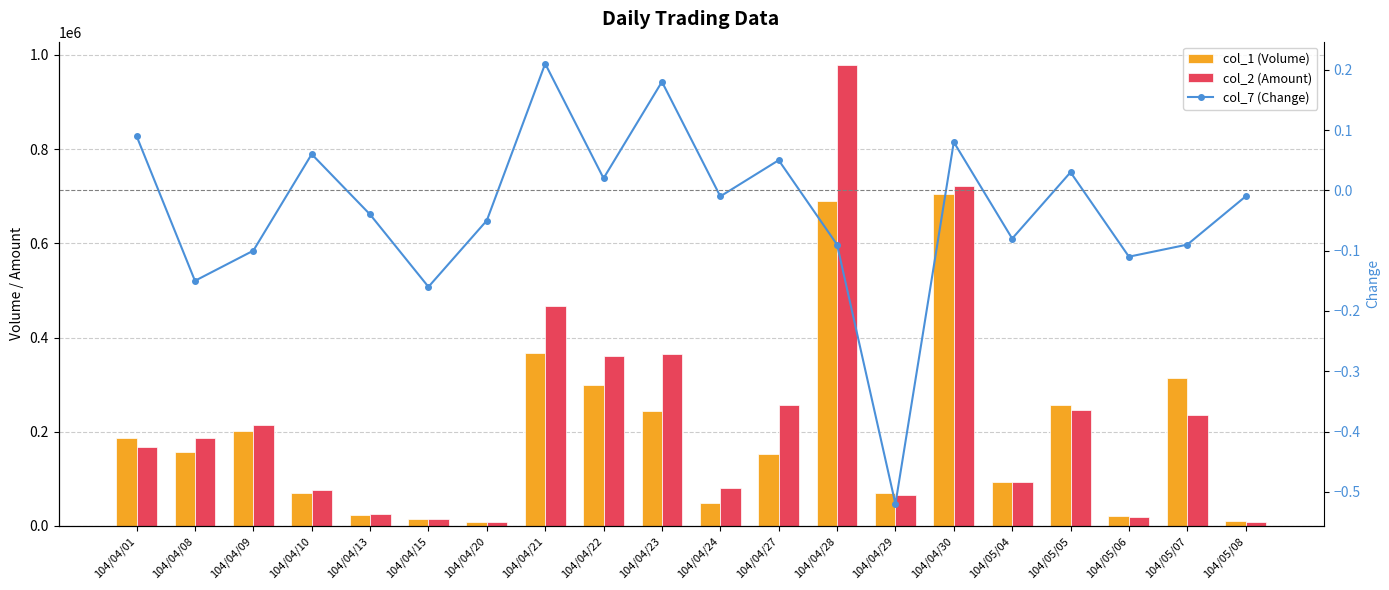

At which category does the chart reach its peak across all series?

104/04/28